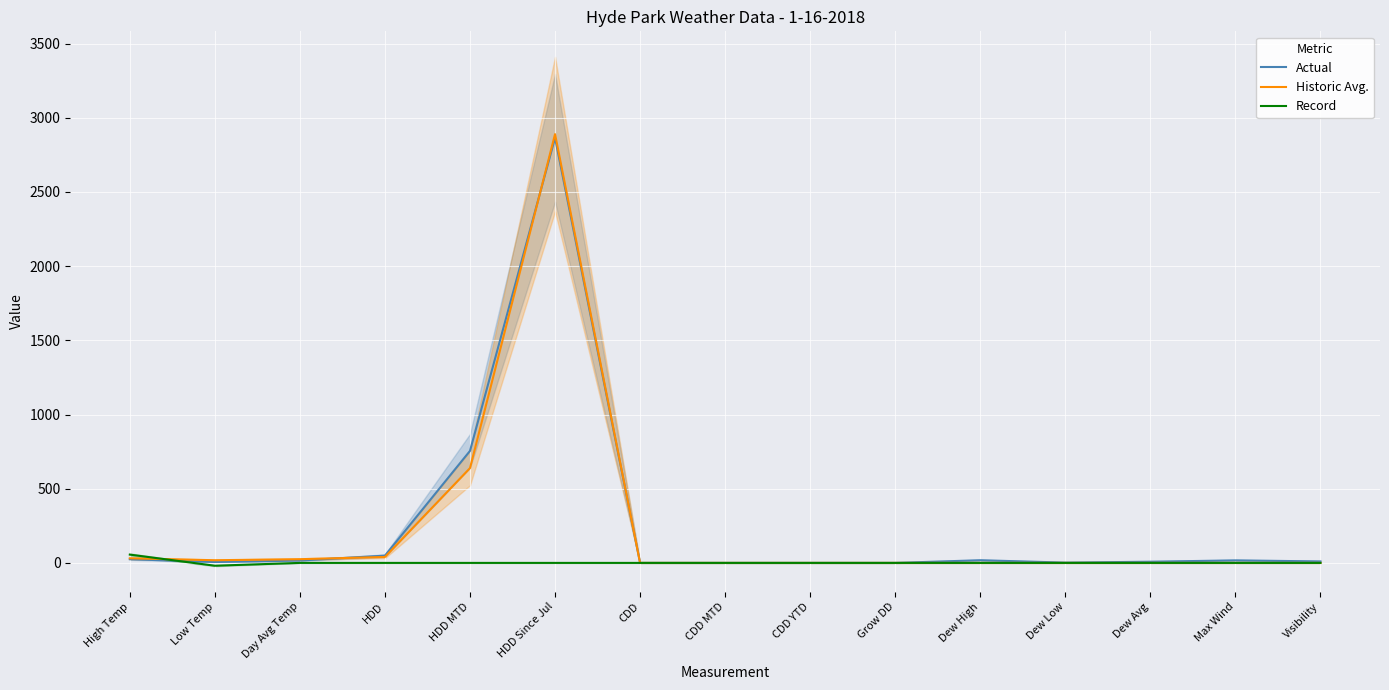

True or false: Actual has a value of 1971 at CDD.

False